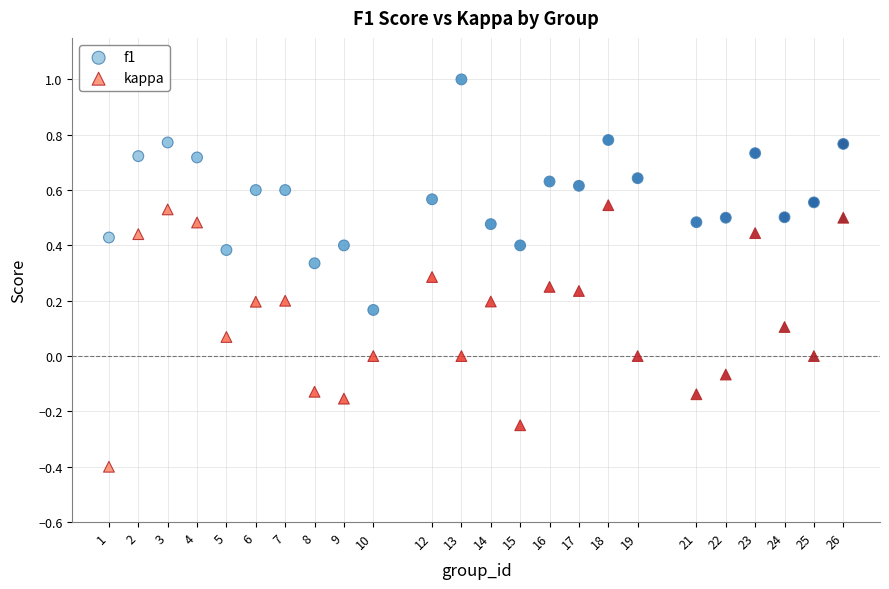

Which series reaches the maximum Y coordinate?

f1